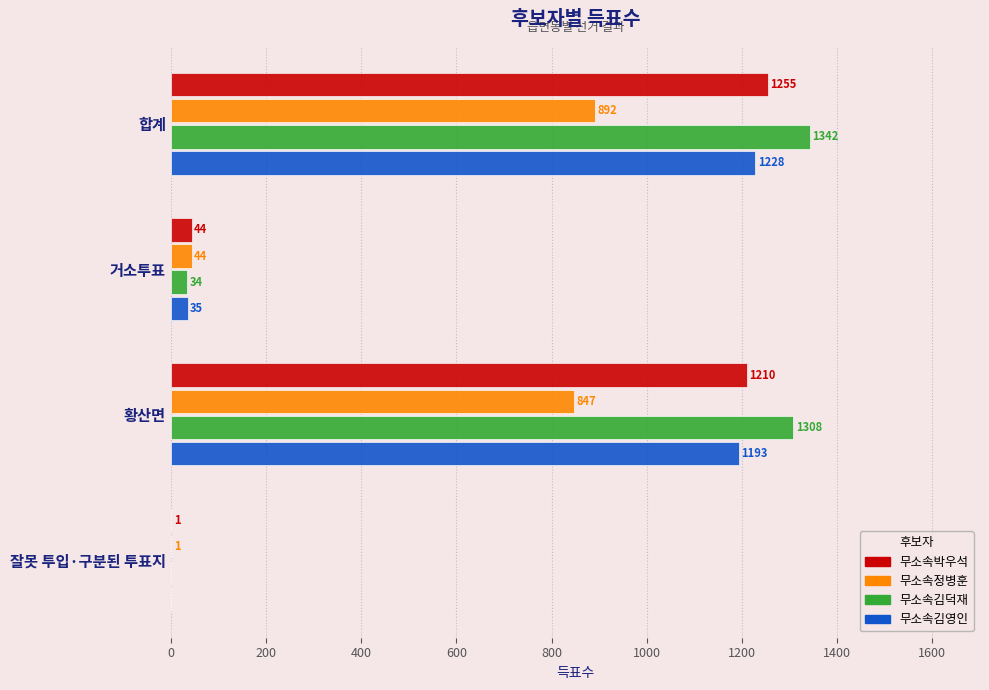

Read the 무소속박우석 value at 황산면, to the nearest 100.

1200